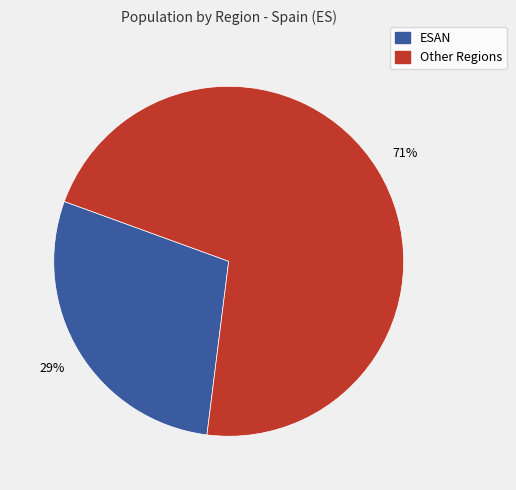

Count the number of slices in the pie.

2